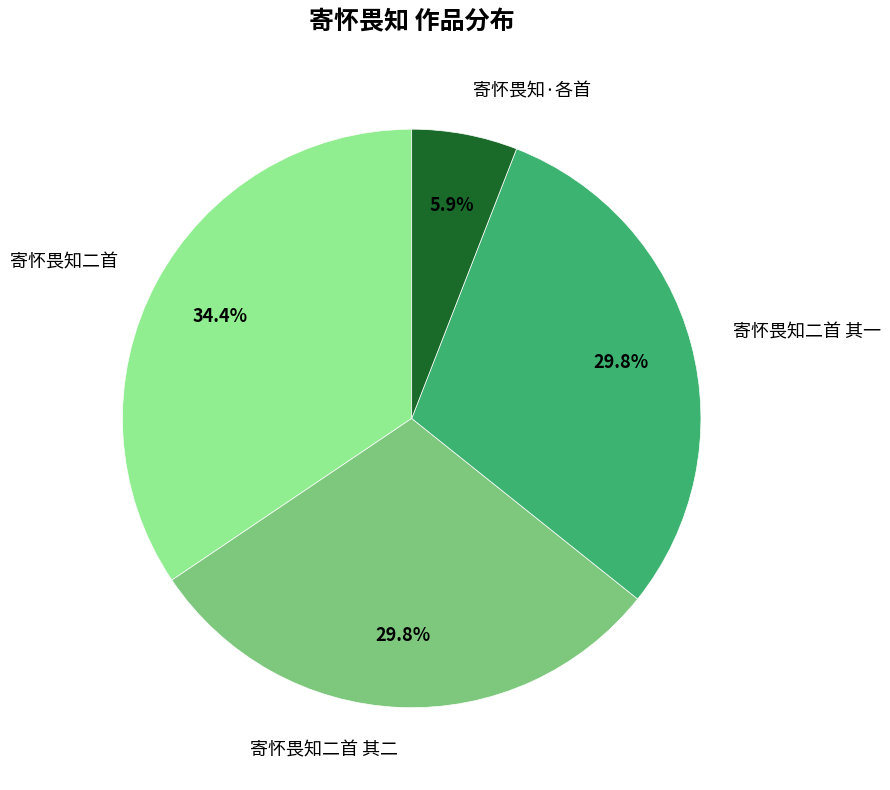

Which has a higher value, 寄怀畏知二首 or 寄怀畏知二首 其二?

寄怀畏知二首